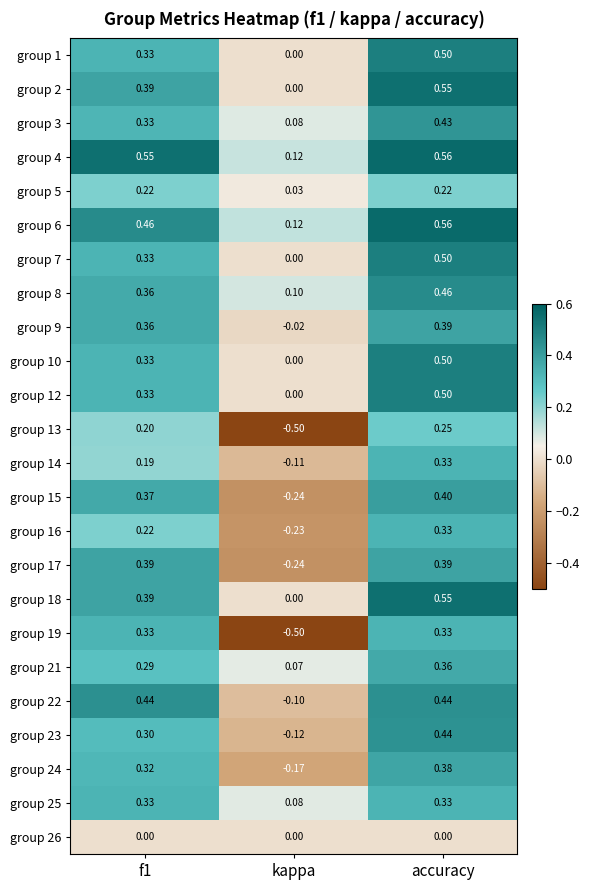

At which label is group 8 closest to 0?

kappa